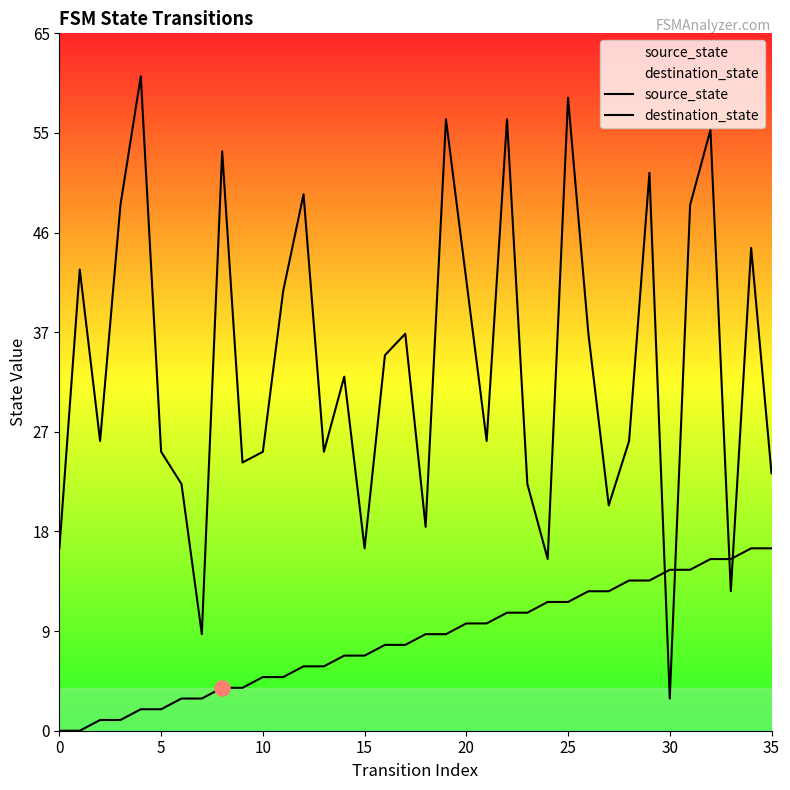

Which series reaches the minimum Y coordinate?

source_state